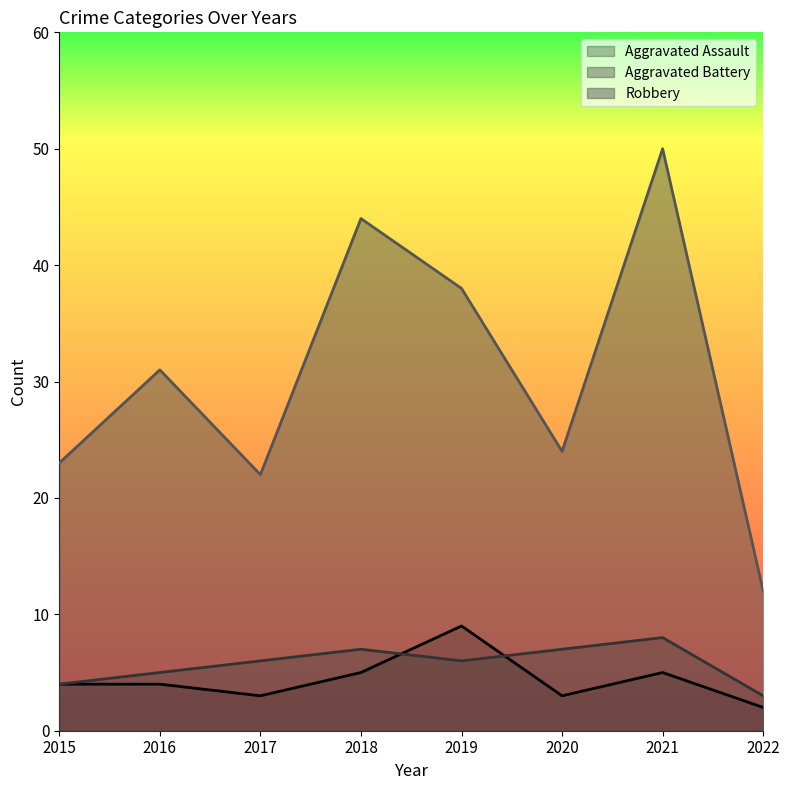

Rank the categories by Aggravated Battery value from lowest to highest.

2022, 2015, 2016, 2017, 2019, 2018, 2020, 2021